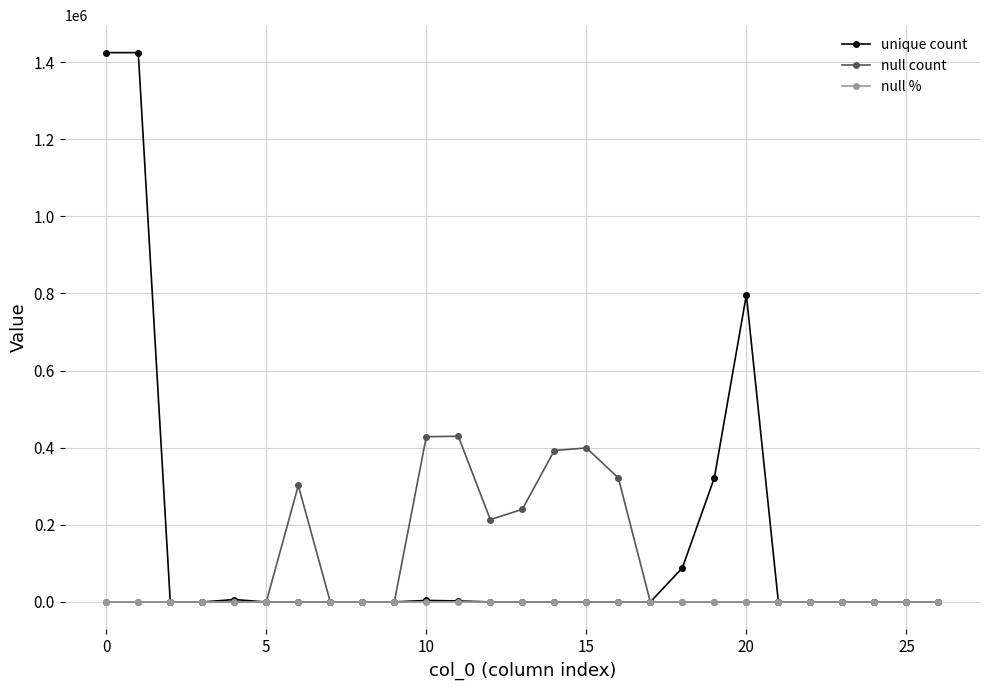

True or false: unique count has more than 2 points higher than both neighbors.

True